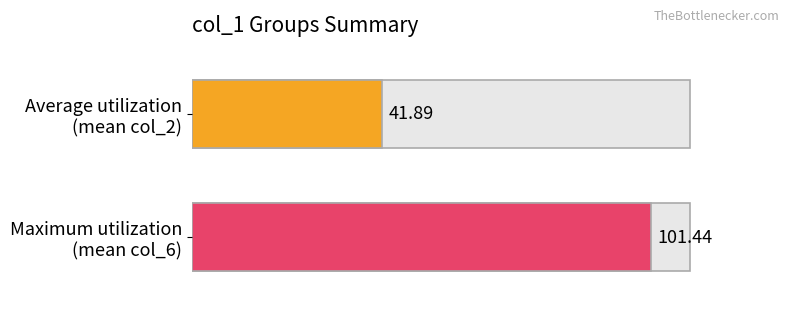

Which series has the widest spread of values?

col_2